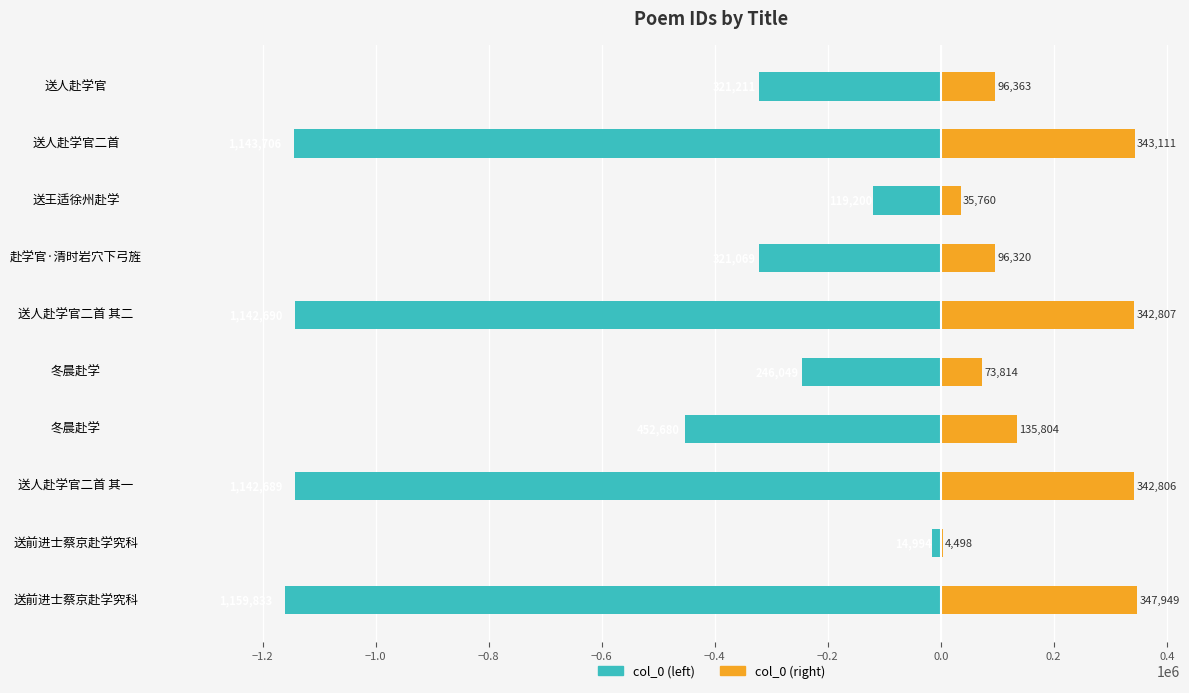

Reading left to right, extract all data points from this chart.

col_0 (left): -1159833.0	-14994.0	-1142689.0	-452680.0	-246049.0	-1142690.0	-321069.0	-119200.0	-1143706.0	-321211.0
col_0 (right): 347949.9	4498.2	342806.7	135804.0	73814.7	342807.0	96320.7	35760.0	343111.8	96363.3